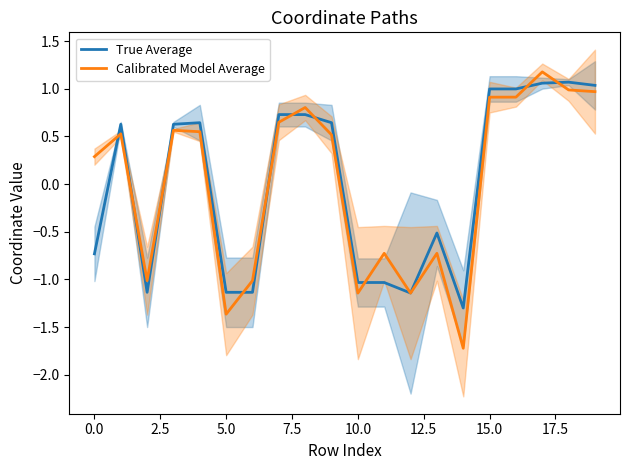

What is the highest value of the Calibrated Model Average series?

1.2